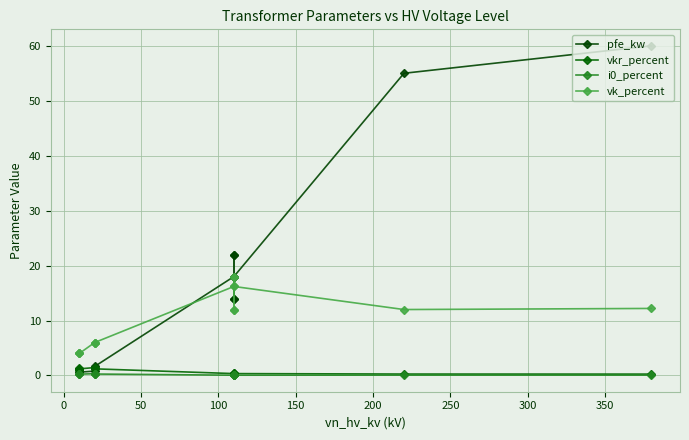

Reading right to left, extract all data points from this chart.

pfe_kw: 60.0	55.0	18.0	14.0	22.0	14.0	22.0	18.0	1.6	1.4	0.8	0.6	1.2	0.9
vkr_percent: 0.2	0.3	0.3	0.4	0.3	0.4	0.3	0.3	1.2	1.4	1.4	1.2	1.1	1.3
i0_percent: 0.1	0.1	0.1	0.1	0.0	0.1	0.0	0.1	0.3	0.3	0.3	0.2	0.2	0.2
vk_percent: 12.2	12.0	16.2	12.0	18.0	12.0	18.0	16.2	6.0	6.0	6.0	4.0	4.0	4.0